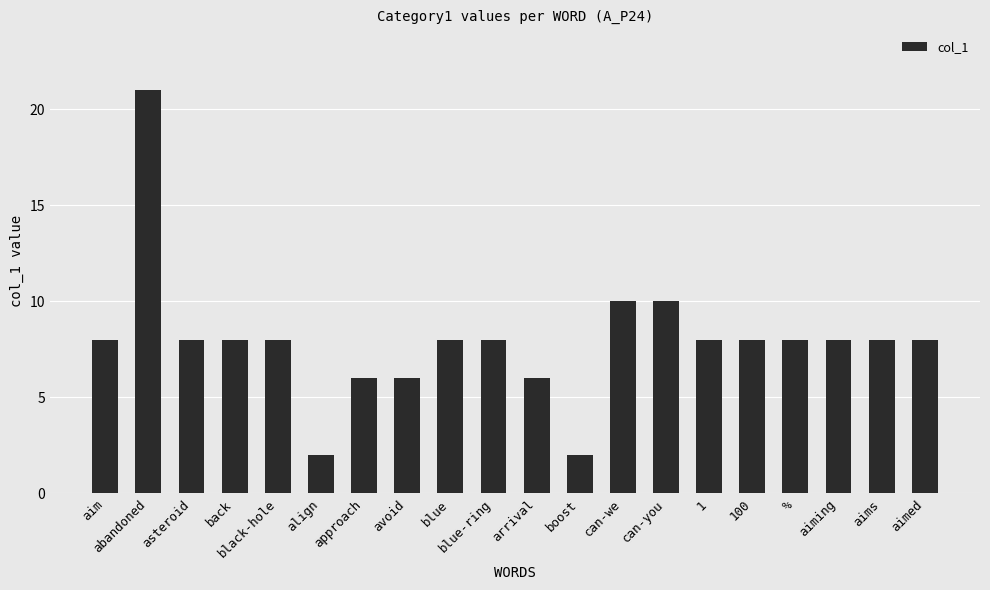

Count the number of categories in the chart.

20